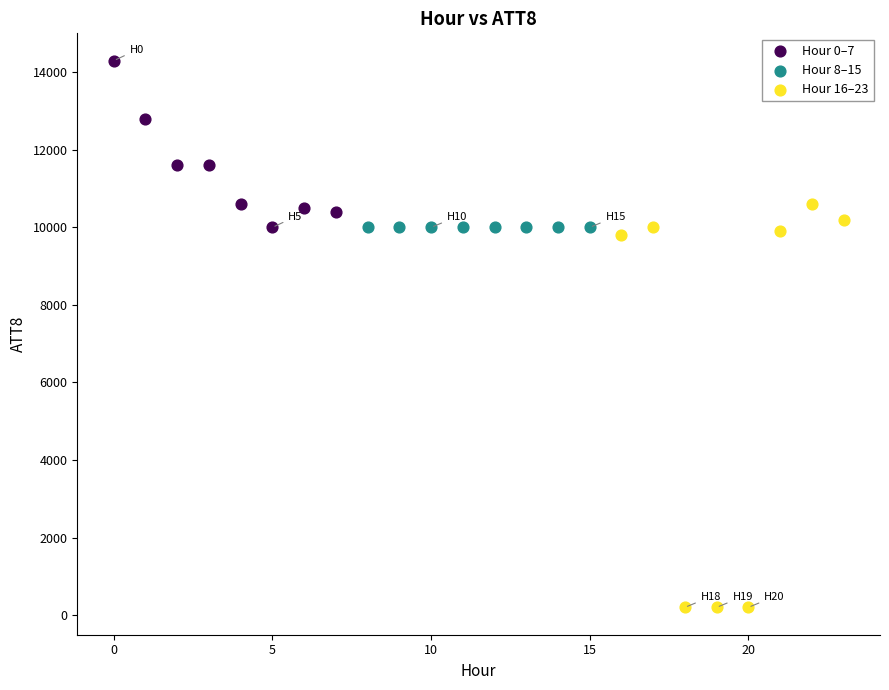

Which series contains the lowest Y value?

Hour 16–23